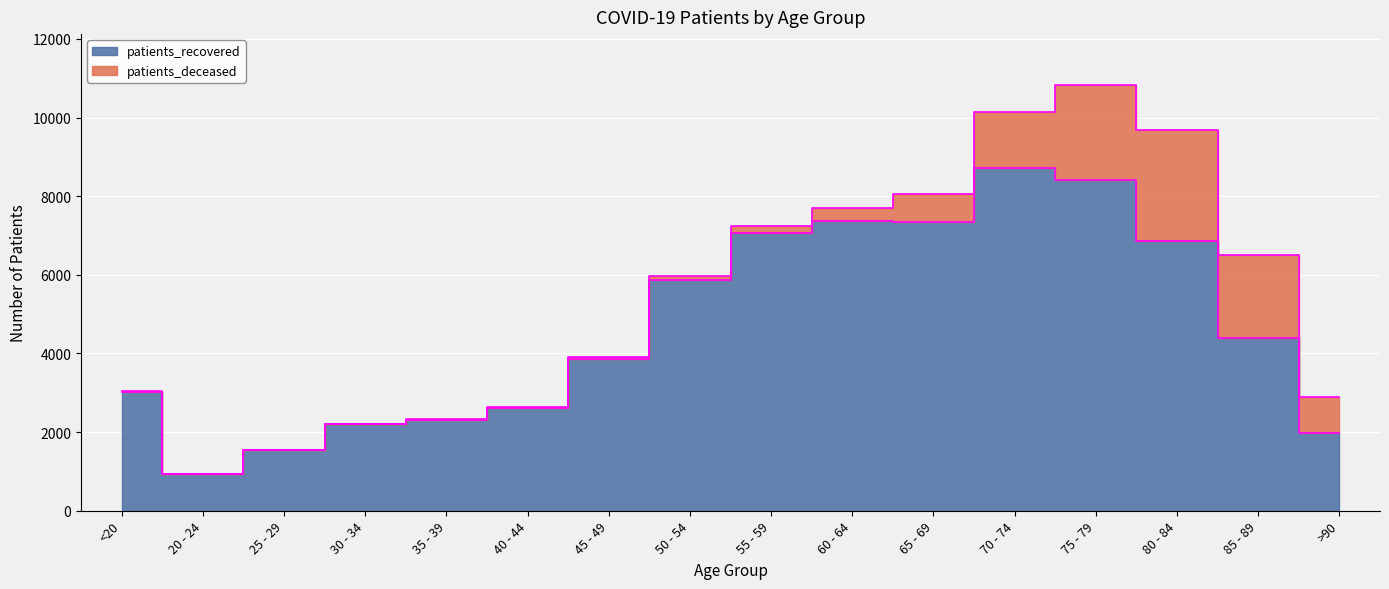

What is the greatest value displayed?

8723